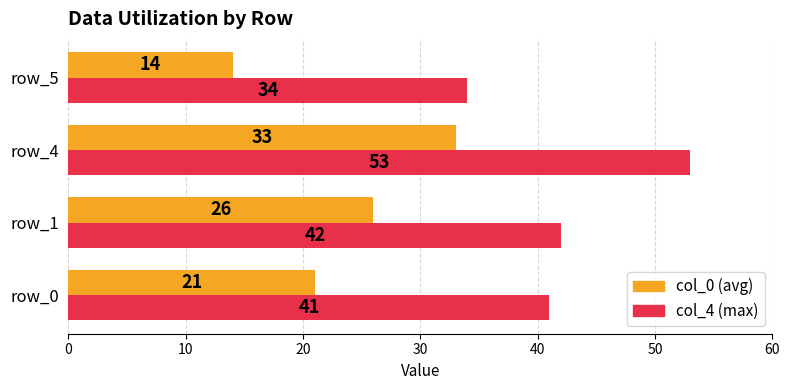

Is the value of col_4 (max) at row_0 greater than the value of col_0 (avg) at row_5?

Yes